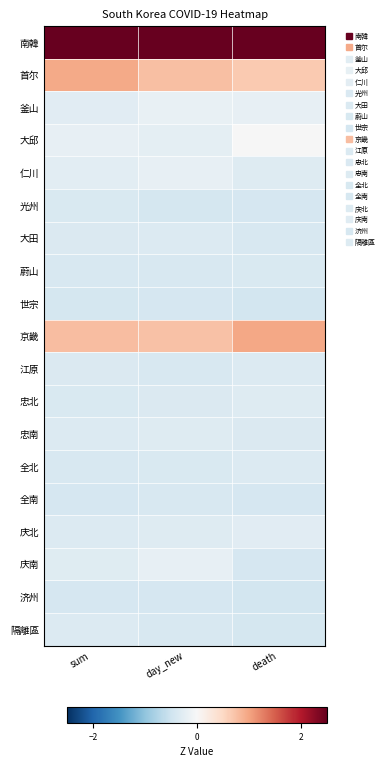

Reading right to left, list all the values displayed in this chart.

南韓: death=3.9	day_new=4.0	sum=3.9
首尔: death=0.7	day_new=0.7	sum=1.0
釜山: death=-0.2	day_new=-0.2	sum=-0.3
大邱: death=-0.0	day_new=-0.2	sum=-0.2
仁川: death=-0.3	day_new=-0.2	sum=-0.3
光州: death=-0.4	day_new=-0.4	sum=-0.4
大田: death=-0.4	day_new=-0.3	sum=-0.4
蔚山: death=-0.4	day_new=-0.4	sum=-0.4
世宗: death=-0.5	day_new=-0.4	sum=-0.4
京畿: death=1.0	day_new=0.7	sum=0.8
江原: death=-0.3	day_new=-0.4	sum=-0.4
忠北: death=-0.3	day_new=-0.4	sum=-0.4
忠南: death=-0.4	day_new=-0.3	sum=-0.4
全北: death=-0.3	day_new=-0.4	sum=-0.4
全南: death=-0.4	day_new=-0.4	sum=-0.4
庆北: death=-0.3	day_new=-0.3	sum=-0.3
庆南: death=-0.4	day_new=-0.2	sum=-0.3
济州: death=-0.5	day_new=-0.4	sum=-0.4
隔離區: death=-0.4	day_new=-0.4	sum=-0.3